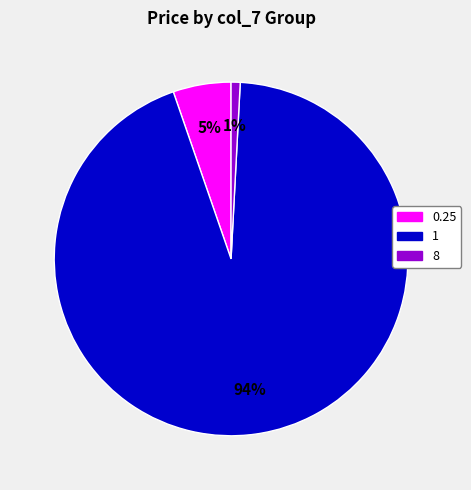

True or false: 0.25 accounts for 5% of the total.

True